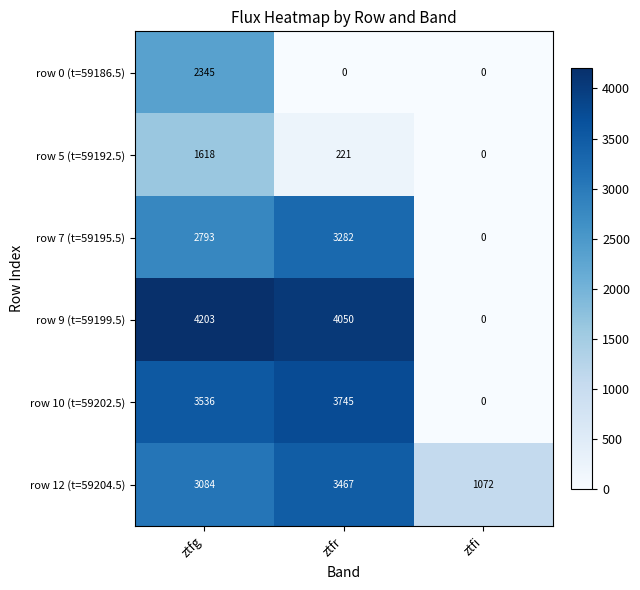

Rank the series by their maximum value, from highest to lowest.

row 9 (t=59199.5), row 10 (t=59202.5), row 12 (t=59204.5), row 7 (t=59195.5), row 0 (t=59186.5), row 5 (t=59192.5)